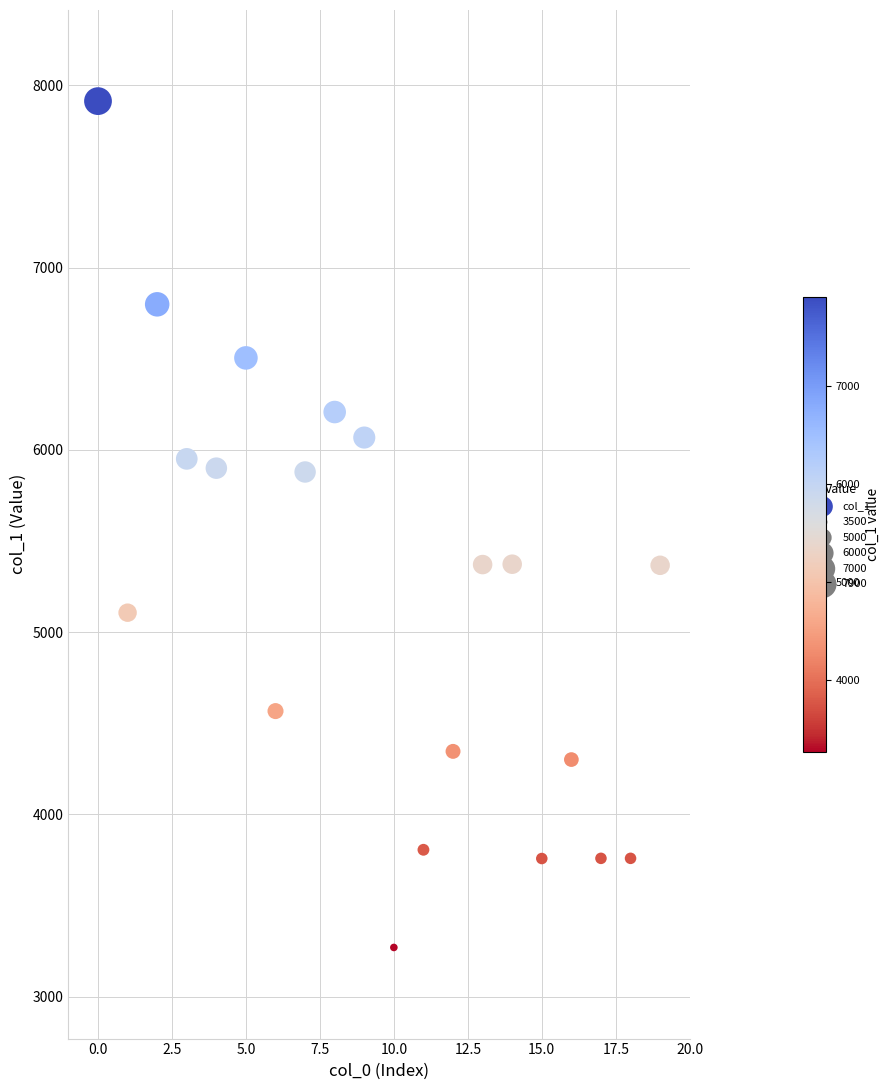

What is the range of Y values (max minus min)?

4644